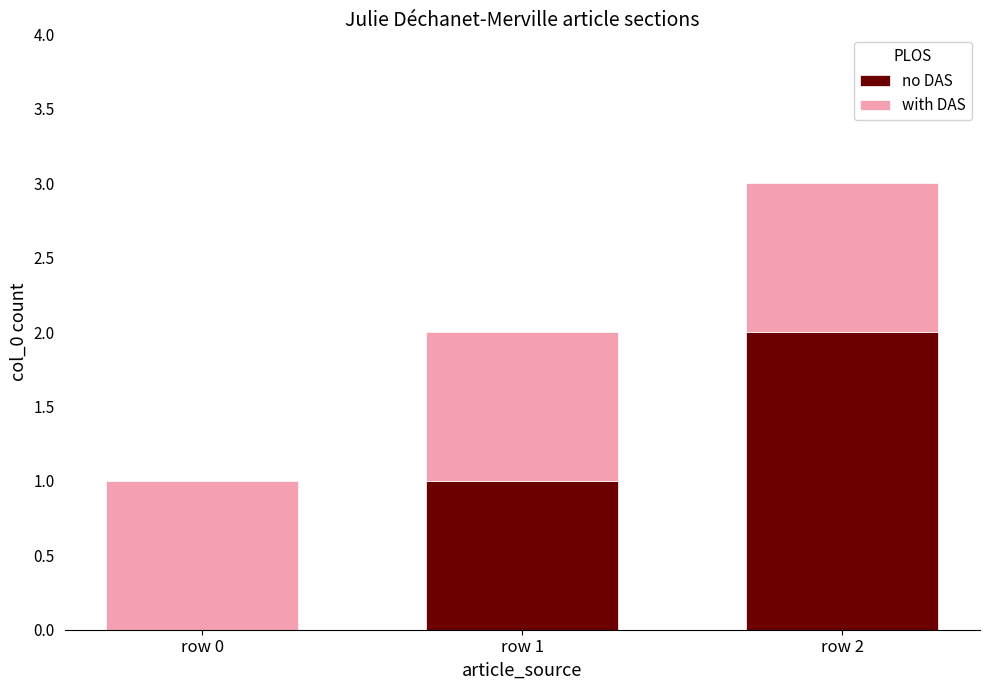

Is it true that no DAS equals 0 at row 0?

True